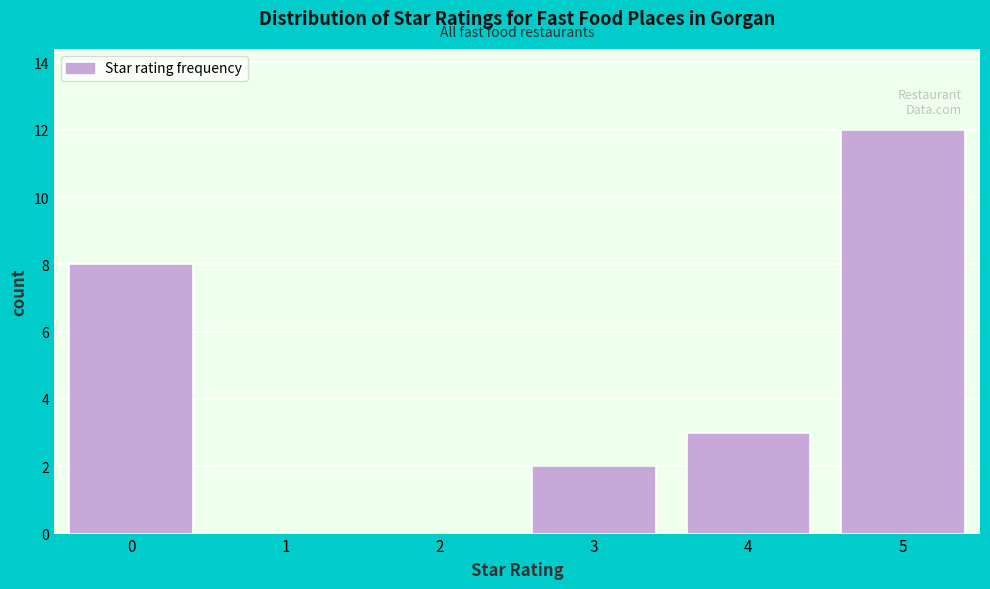

Reading left to right, list all the values displayed in this chart.

0=8	1=0	2=0	3=2	4=3	5=12